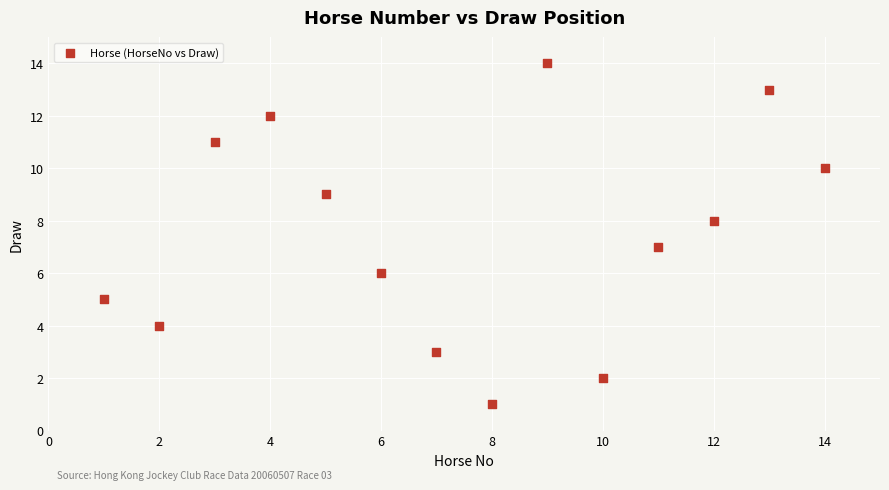

What is the range of X values (max minus min)?

13